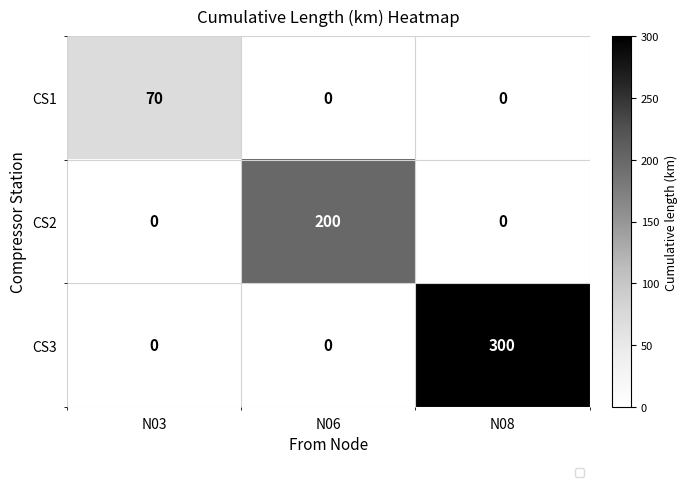

What is the total value across all series at N06?

200